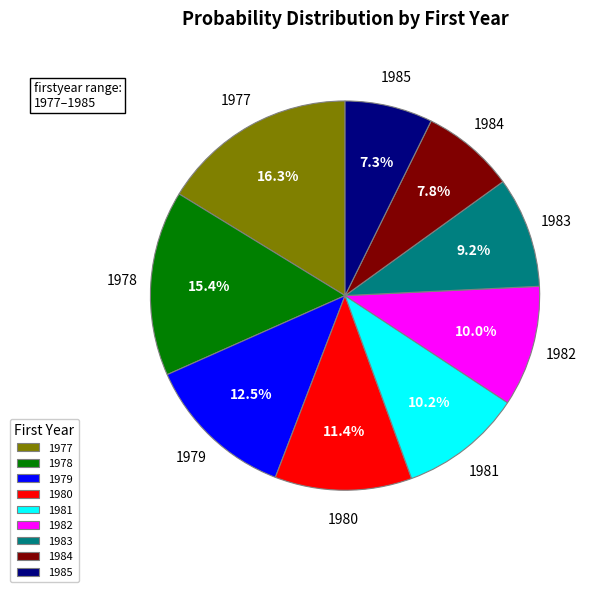

To the nearest percent, what percentage of the pie is 1982?

10%